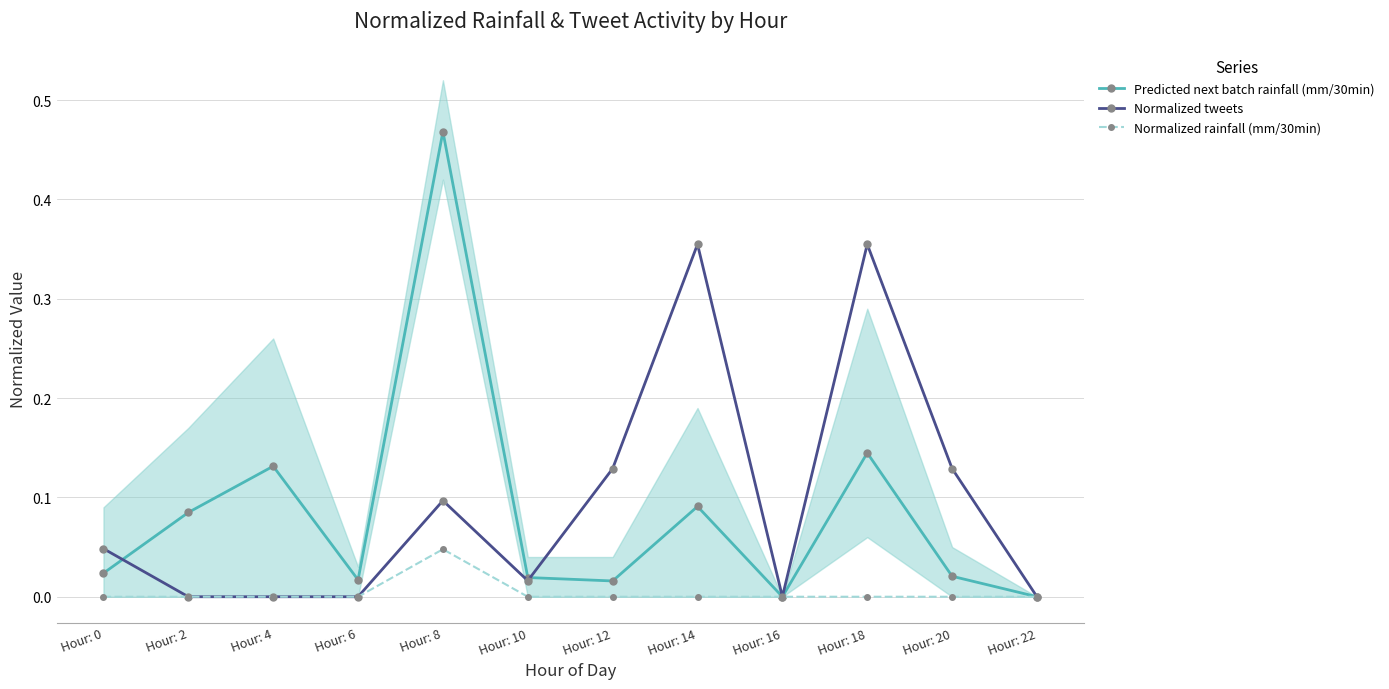

Is the value of Normalized tweets at Hour: 4 greater than the value of Normalized rainfall (mm/30min) at Hour: 6?

No